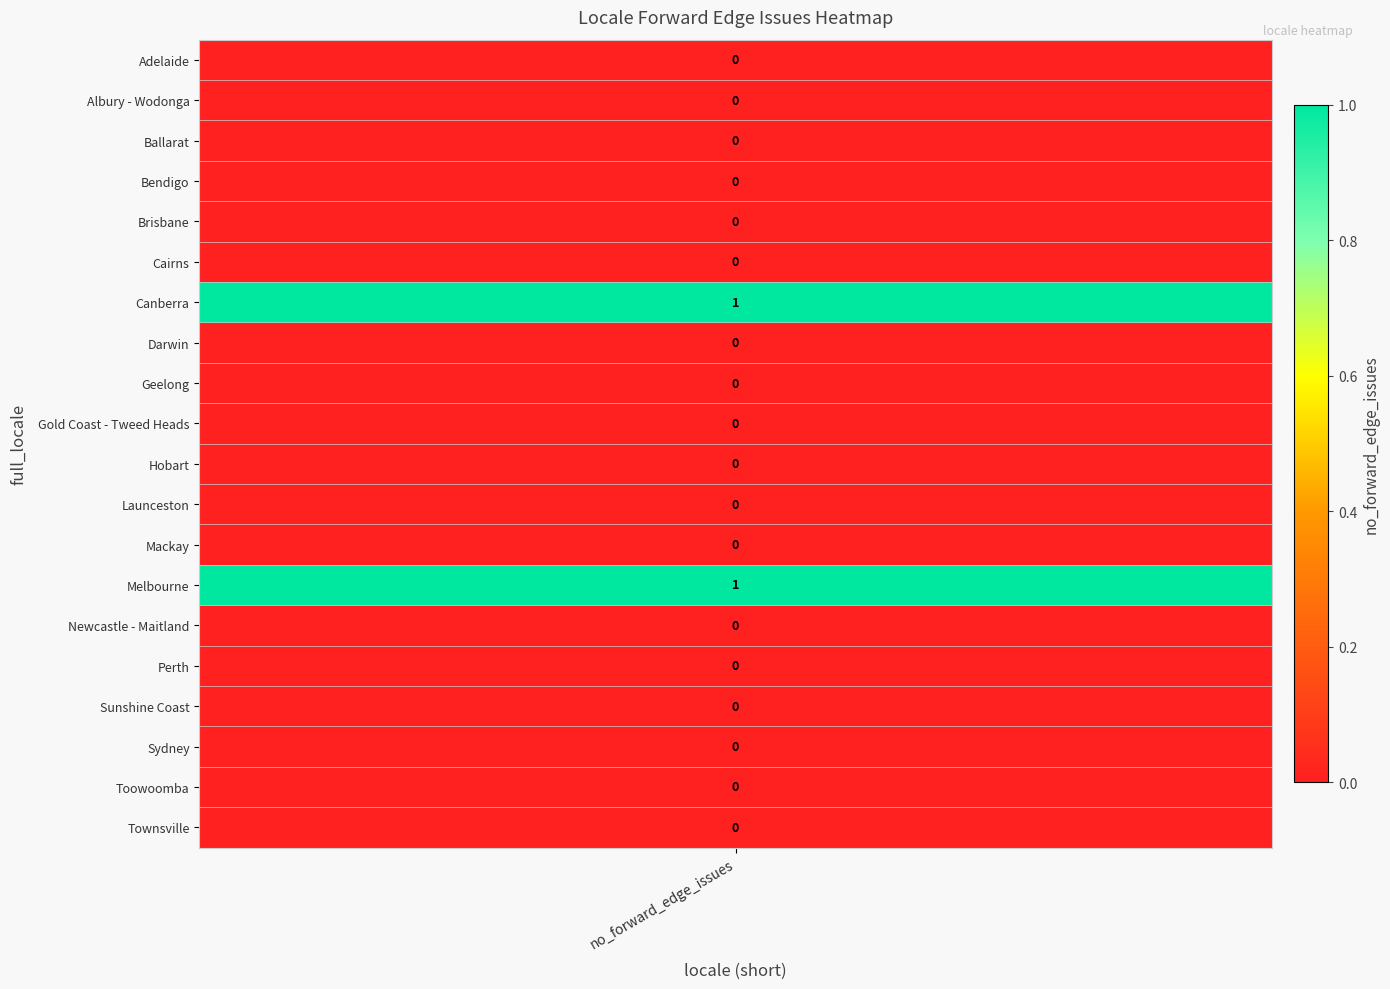

Reading left to right, what are all the values shown in this chart?

0	0	0	0	0	0	1	0	0	0	0	0	0	1	0	0	0	0	0	0